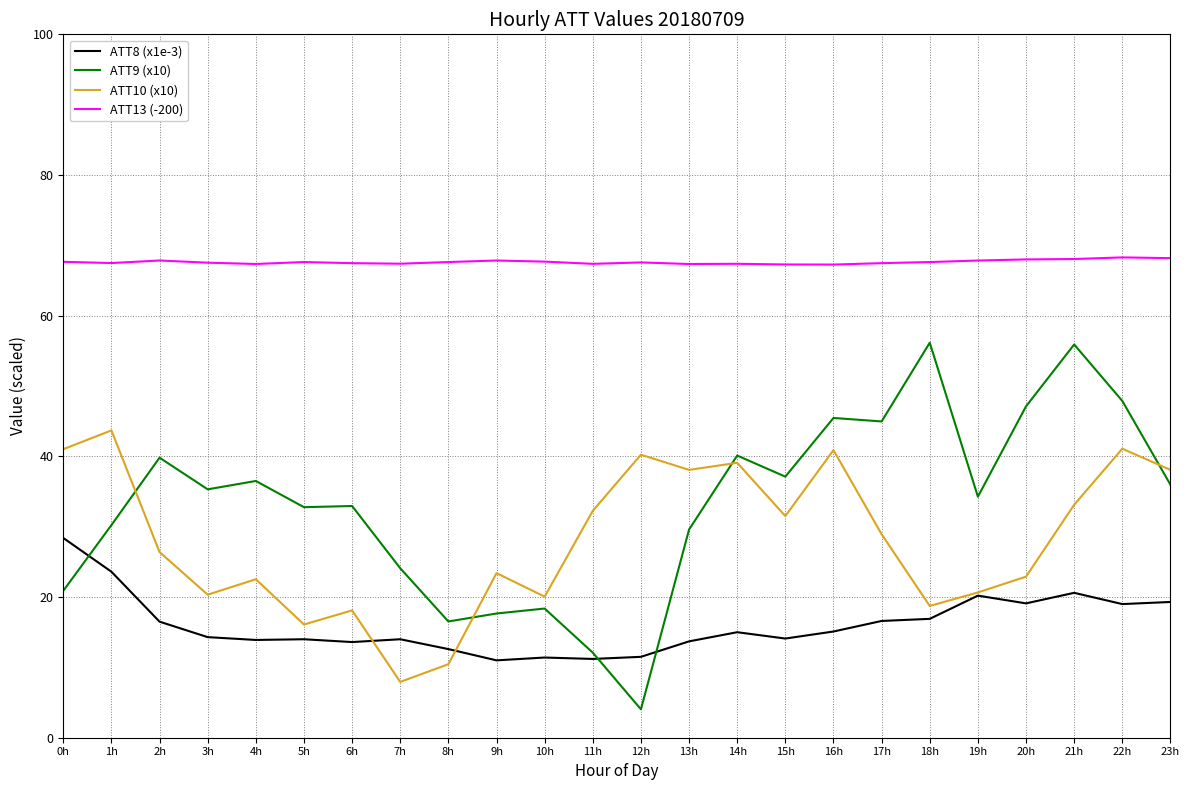

Is the value of ATT9 (x10) at 19h greater than the value of ATT13 (-200) at 23h?

No